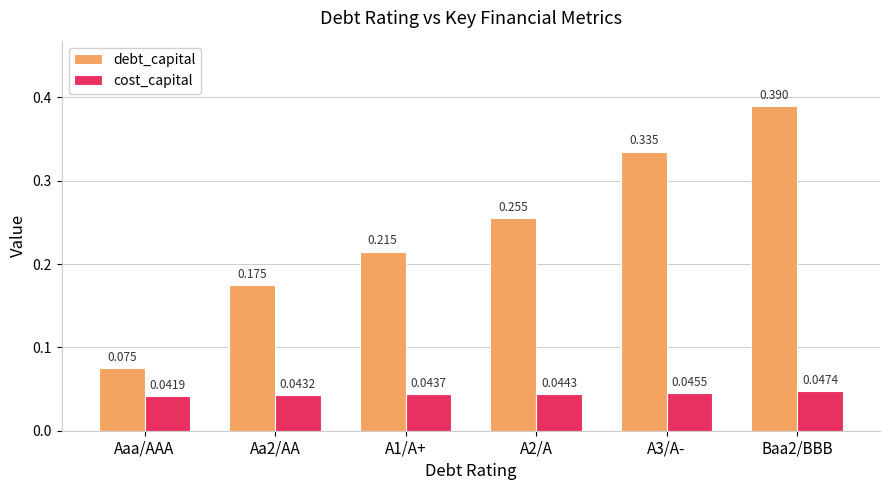

At which category does the chart reach its minimum across all series?

Aaa/AAA